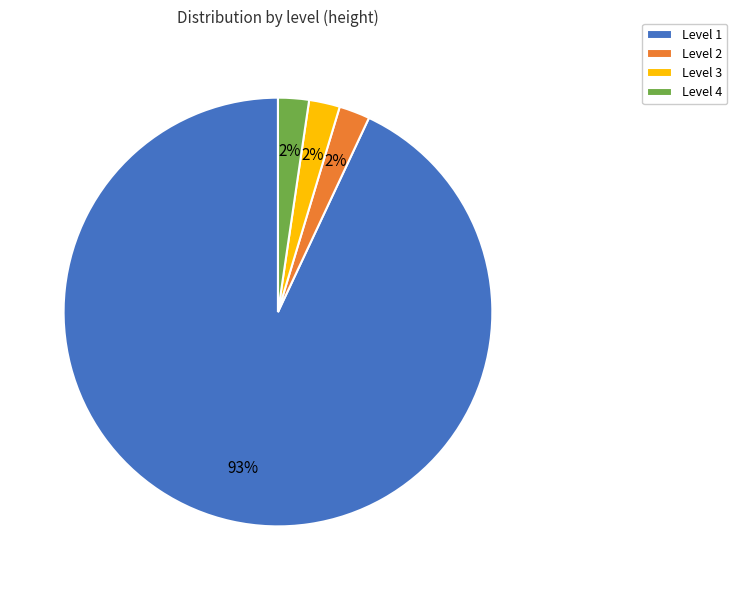

Which category accounts for the majority?

Level 1